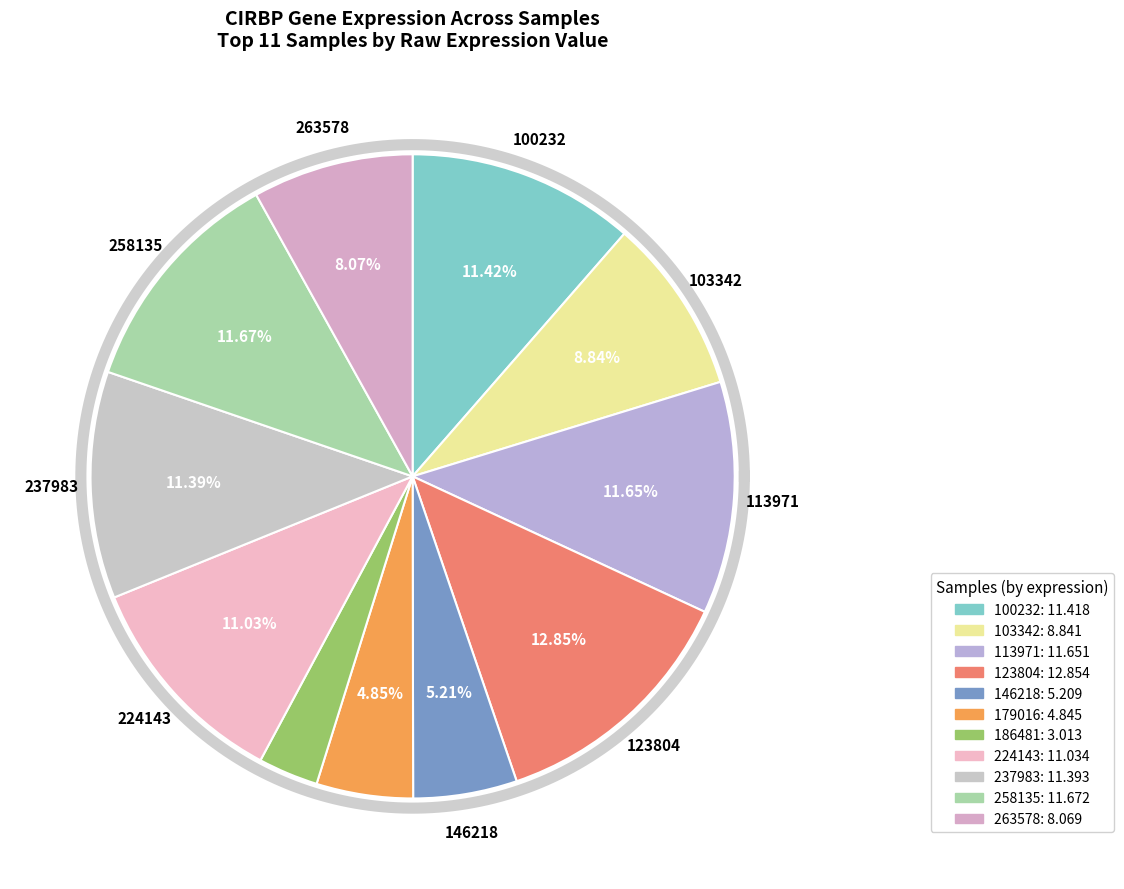

Is the sum of 179016 and 224143 greater than half?

No